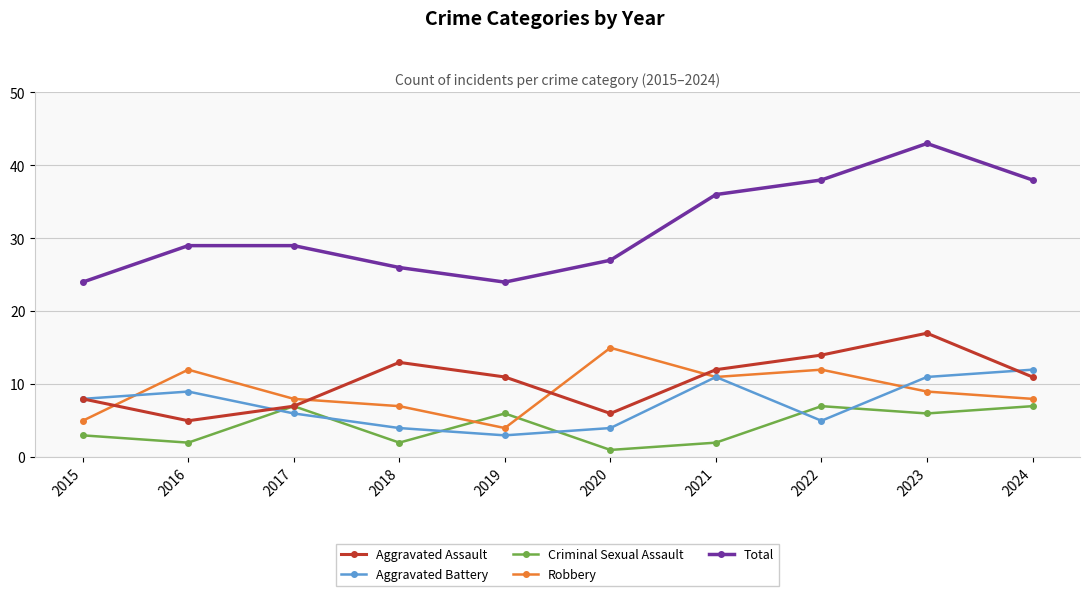

What is the average value of the Robbery series?

9